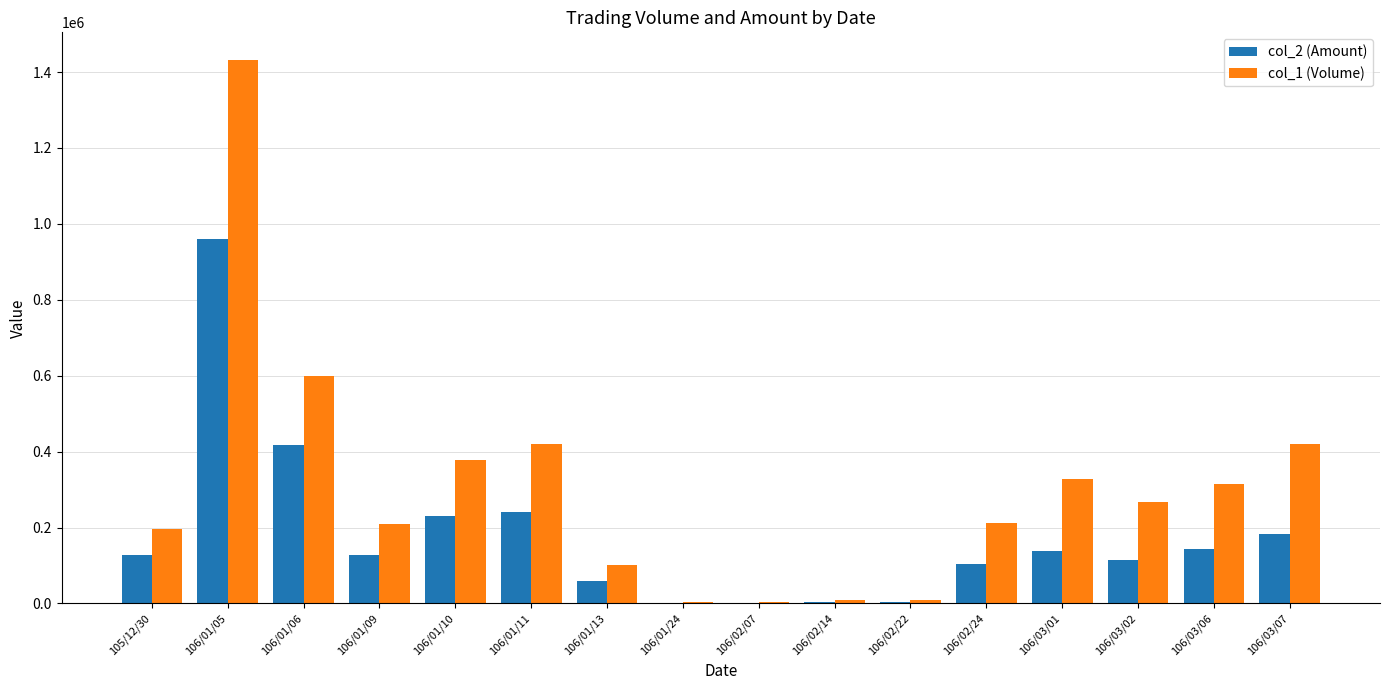

Which label corresponds to the largest value in the chart?

106/01/05